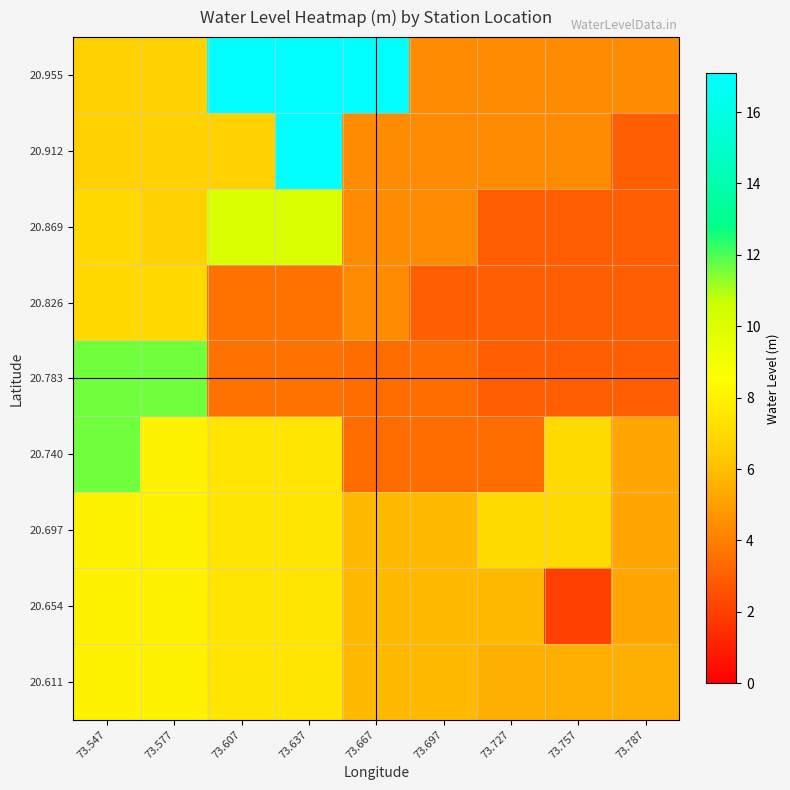

Reading left to right, what are all the values shown in this chart?

20.611: 73.547=8.0	73.577=8.0	73.607=7.5	73.637=7.5	73.667=5.8	73.697=5.8	73.727=5.5	73.757=5.5	73.787=5.5
20.654: 73.547=8.0	73.577=8.0	73.607=7.5	73.637=7.5	73.667=5.8	73.697=5.8	73.727=5.8	73.757=2.0	73.787=5.2
20.697: 73.547=8.0	73.577=8.0	73.607=7.5	73.637=7.5	73.667=5.8	73.697=5.8	73.727=7.0	73.757=7.0	73.787=5.2
20.740: 73.547=11.6	73.577=8.0	73.607=7.5	73.637=7.5	73.667=3.4	73.697=3.4	73.727=3.4	73.757=7.0	73.787=5.2
20.783: 73.547=11.6	73.577=11.6	73.607=3.6	73.637=3.6	73.667=3.4	73.697=3.4	73.727=3.0	73.757=3.0	73.787=3.0
20.826: 73.547=6.9	73.577=6.9	73.607=3.6	73.637=3.6	73.667=4.4	73.697=3.0	73.727=3.0	73.757=3.0	73.787=3.0
20.869: 73.547=6.9	73.577=6.6	73.607=10.1	73.637=10.1	73.667=4.4	73.697=4.4	73.727=3.0	73.757=3.0	73.787=3.0
20.912: 73.547=6.6	73.577=6.6	73.607=6.6	73.637=17.1	73.667=4.4	73.697=4.4	73.727=4.4	73.757=4.4	73.787=3.0
20.955: 73.547=6.6	73.577=6.6	73.607=17.1	73.637=17.1	73.667=17.1	73.697=4.4	73.727=4.4	73.757=4.4	73.787=4.4